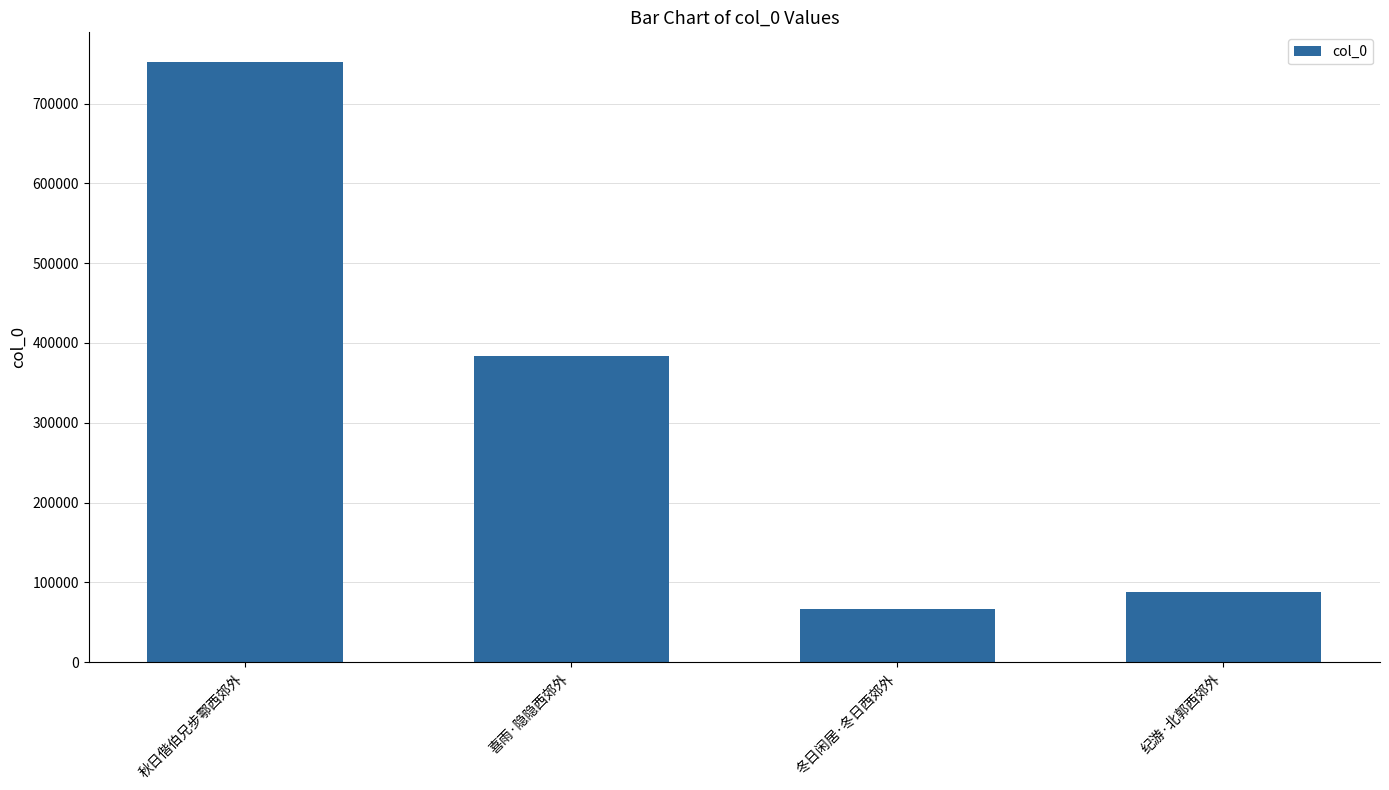

What position from the left is 喜雨·隐隐西郊外?

2